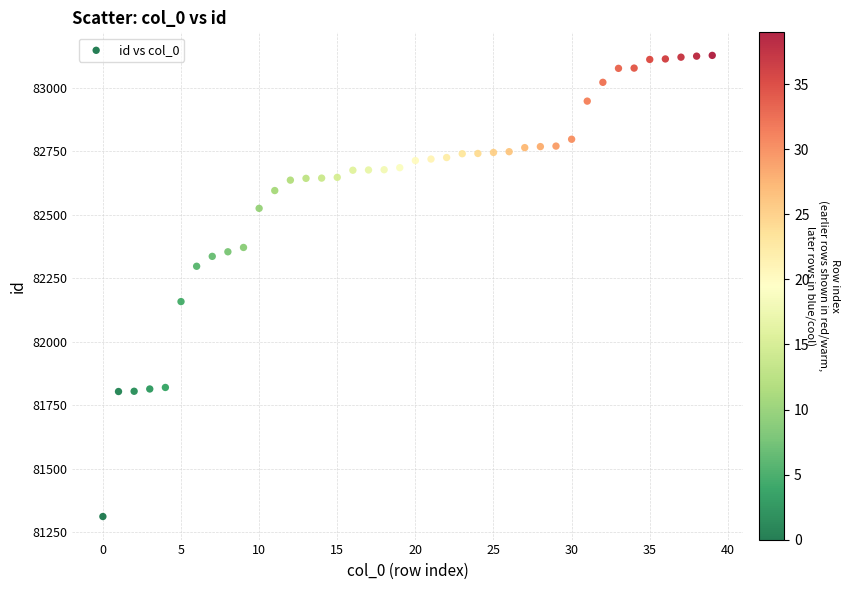

What is the range of Y values (max minus min)?

1815